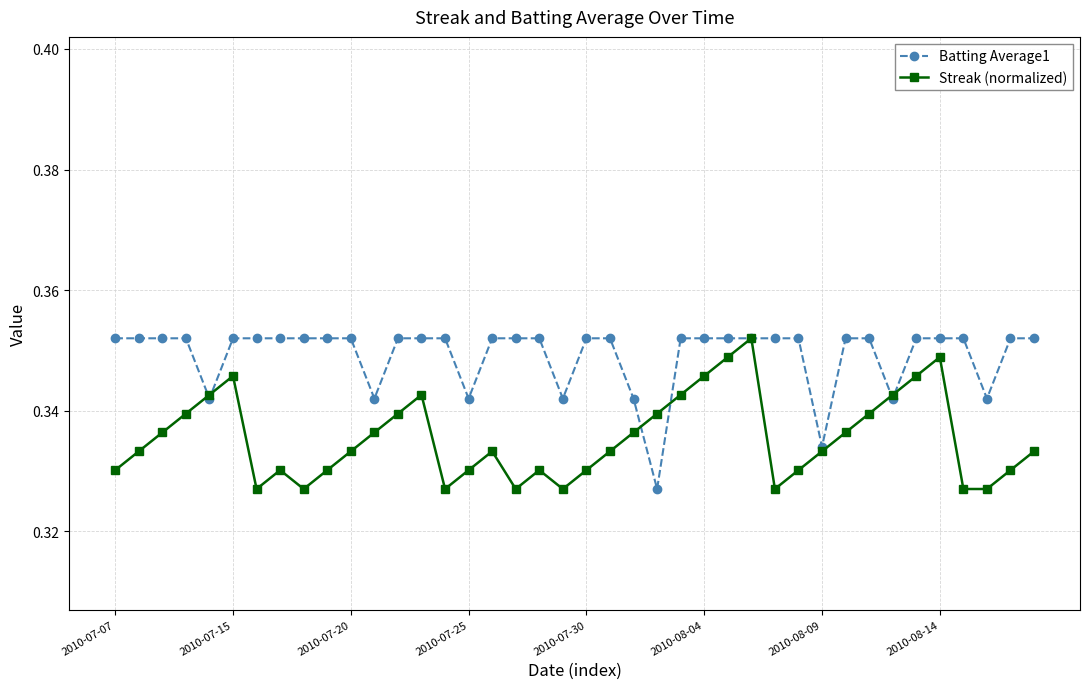

List the series in order of their overall mean, lowest first.

Streak (normalized), Batting Average1